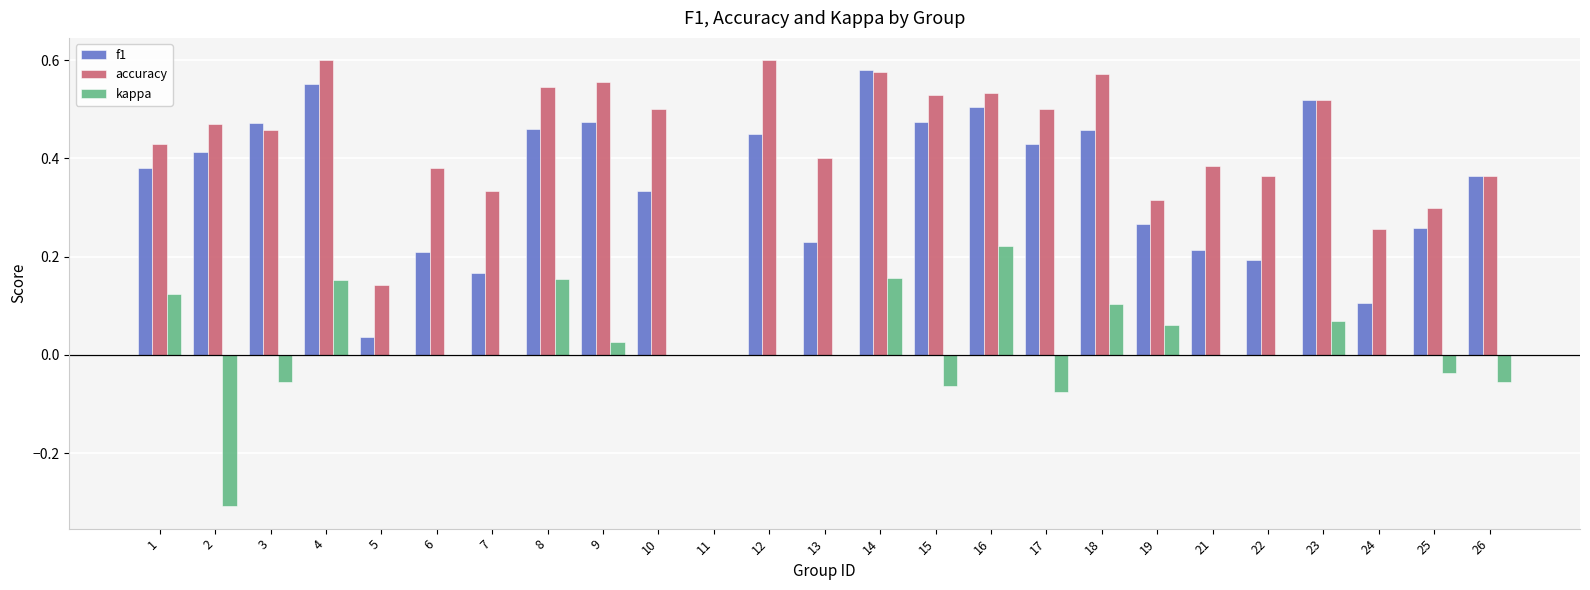

At which label does f1 reach its peak?

14